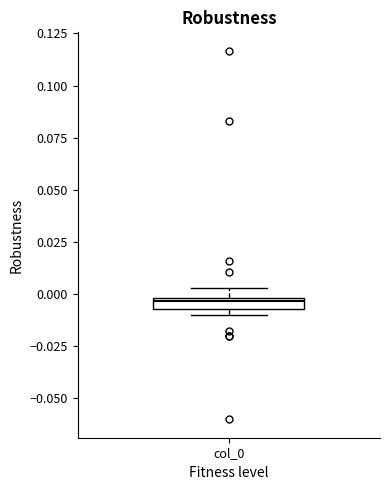

Where is the lower edge of the box for col_0 on the y-axis? The values are not printed on the chart, so give them approximately, as read against the axis.

-0.005